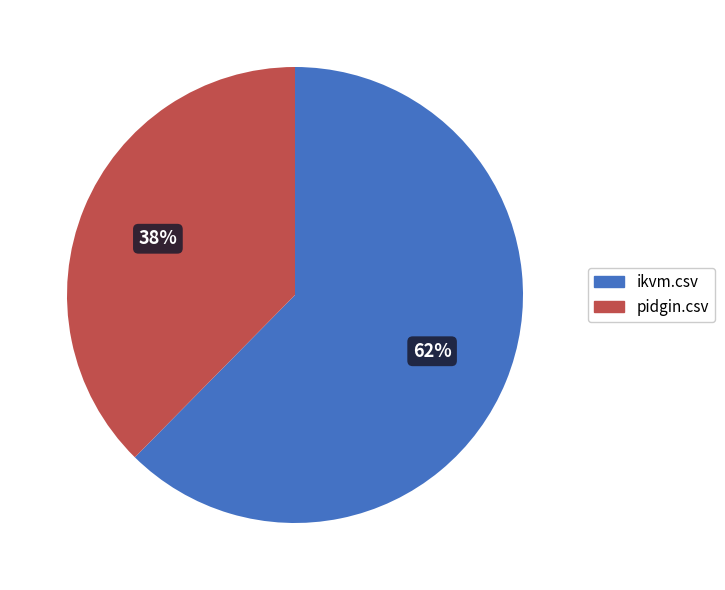

Does any single category account for the majority?

Yes